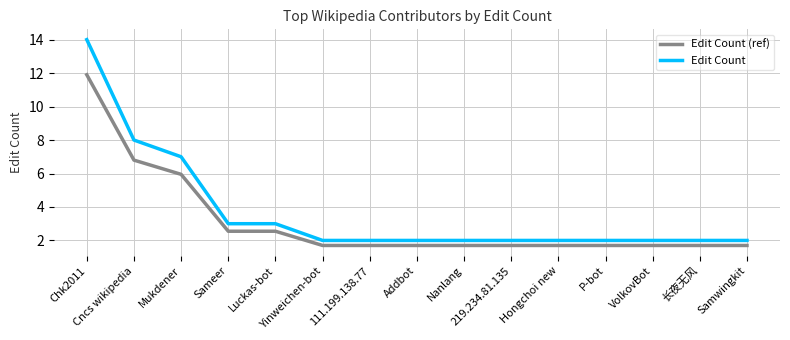

True or false: Edit Count and Edit Count (ref) cross at least once.

False